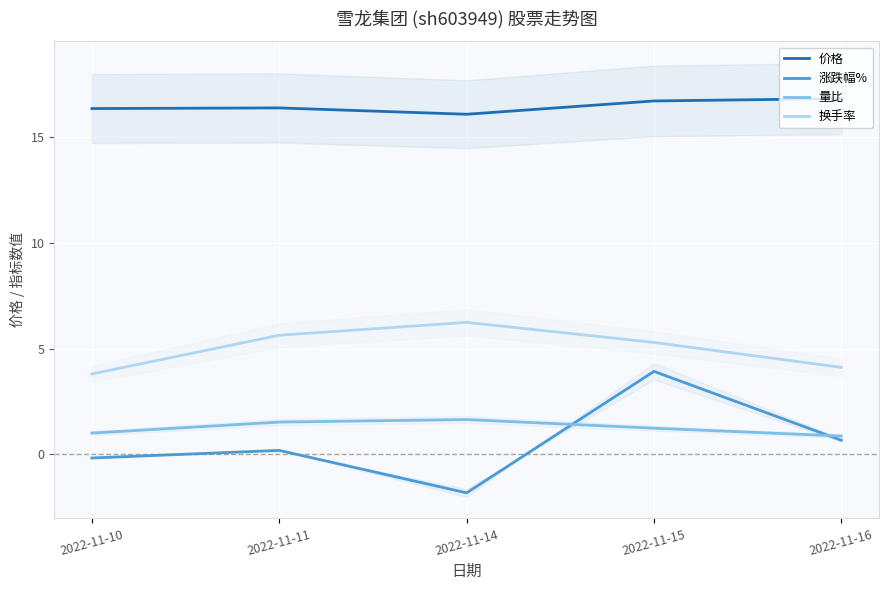

Rank the categories by 涨跌幅% value from lowest to highest.

2022-11-14, 2022-11-10, 2022-11-11, 2022-11-16, 2022-11-15